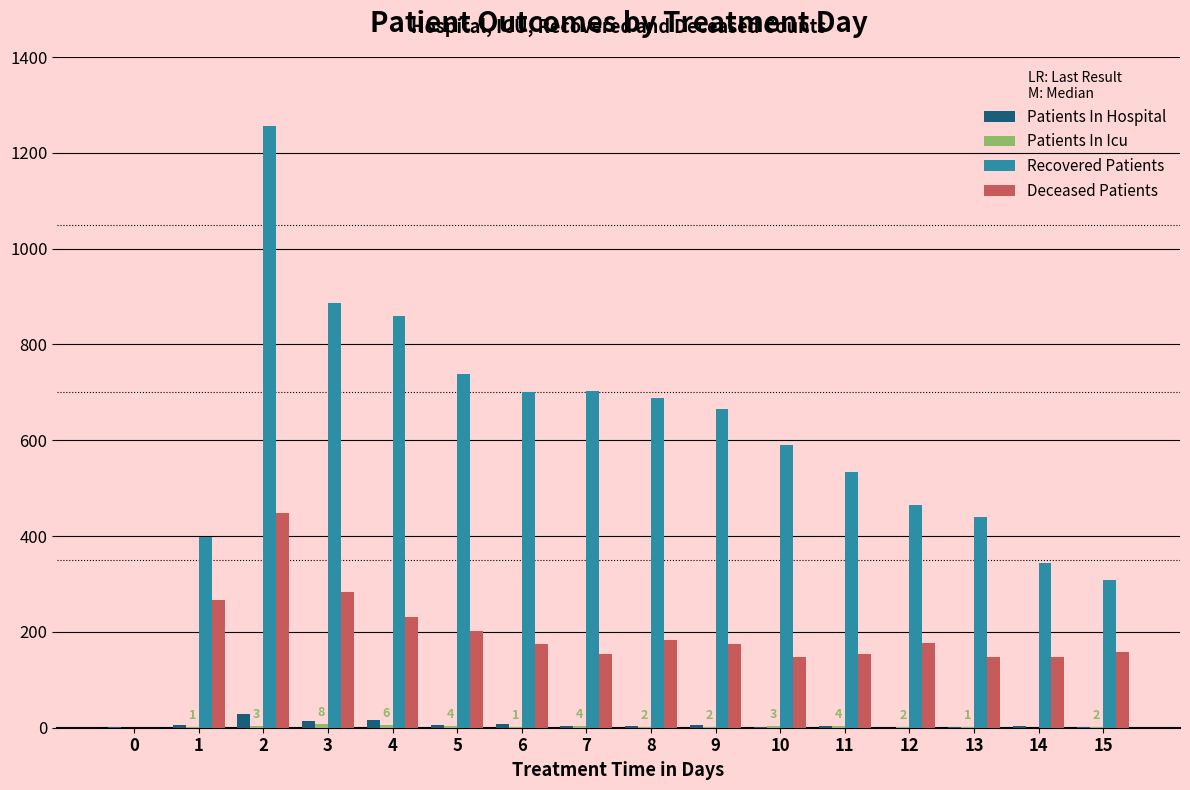

The value of Patients In Hospital at 15 is 1. True or false?

True